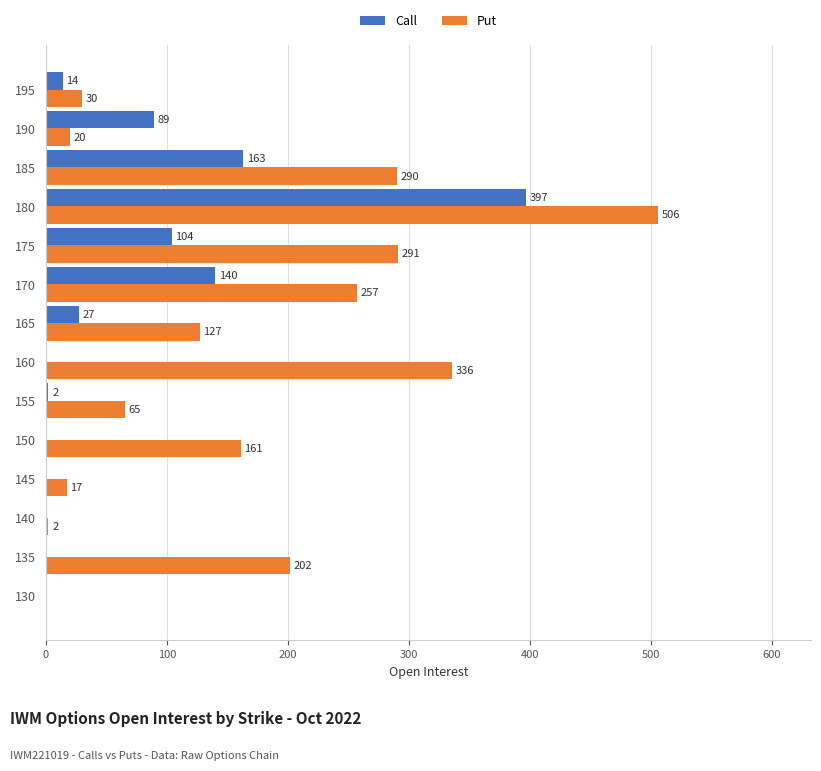

Is it true that Call equals 0 at 150?

True